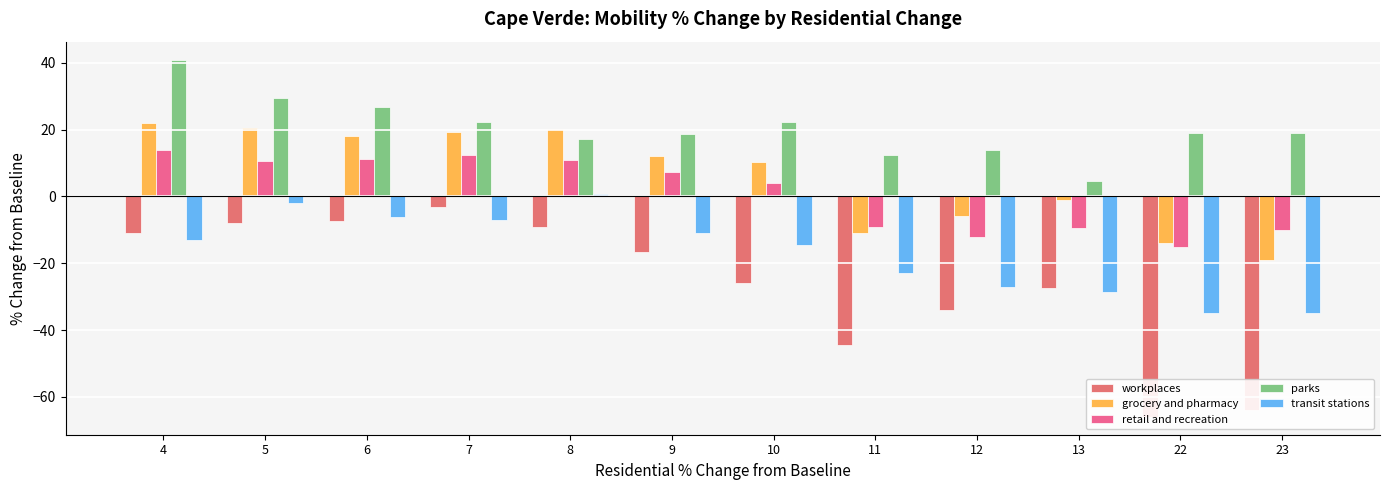

What is the spread (max minus min) of values at 10?

48.4